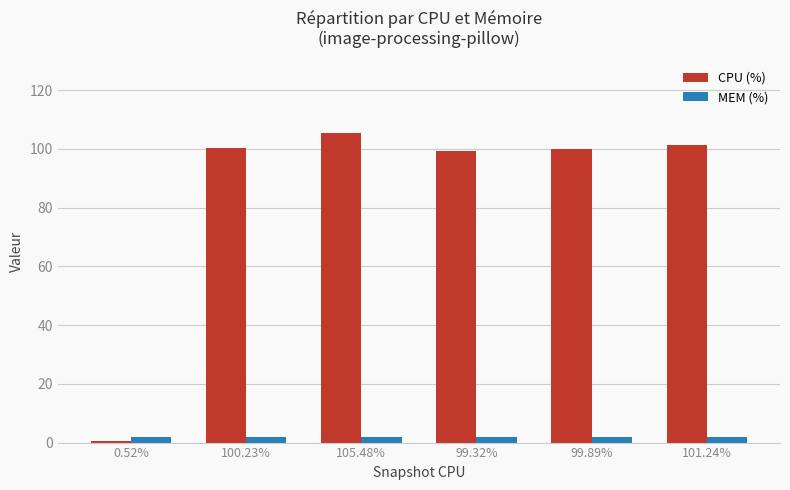

True or false: CPU (%) has a value of 187.2 at 105.48%.

False